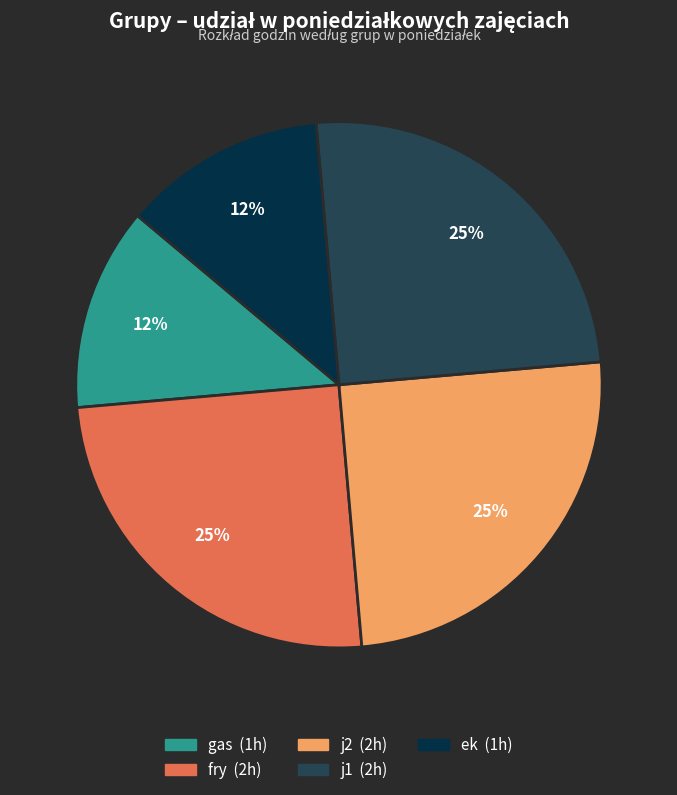

To the nearest percent, what is the average slice percentage?

20%